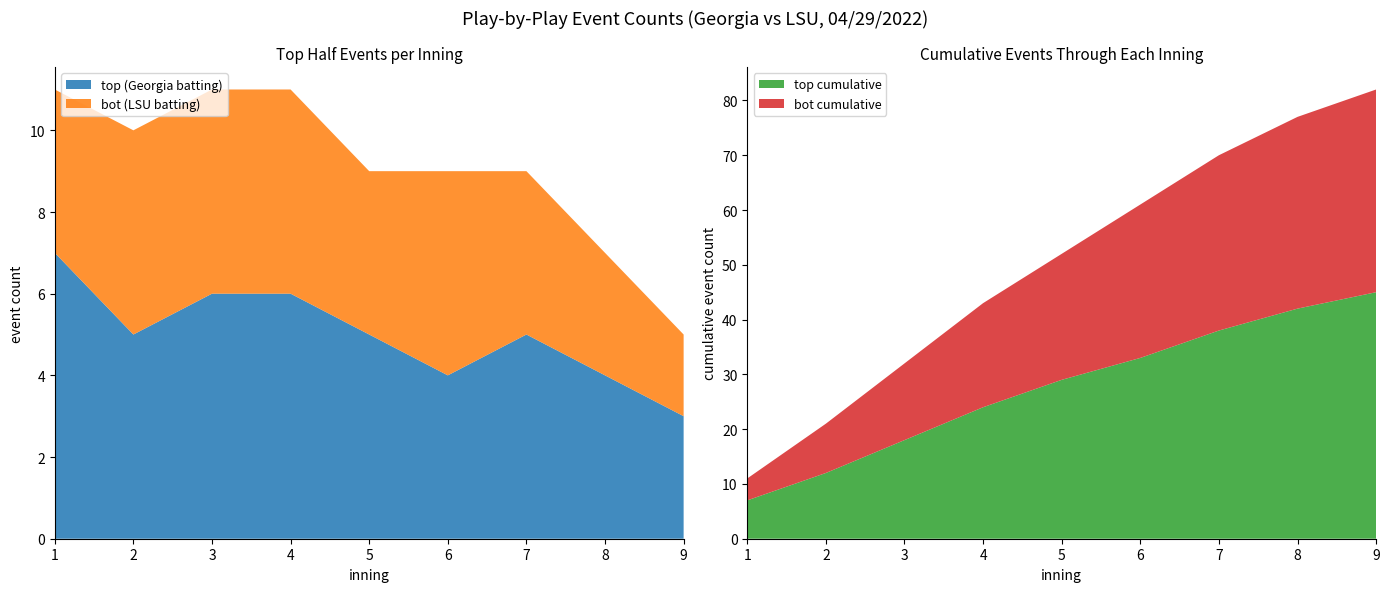

Reading left to right, what are all the values shown in this chart?

top: 7	5	6	6	5	4	5	4	3
bot: 4	5	5	5	4	5	4	3	2